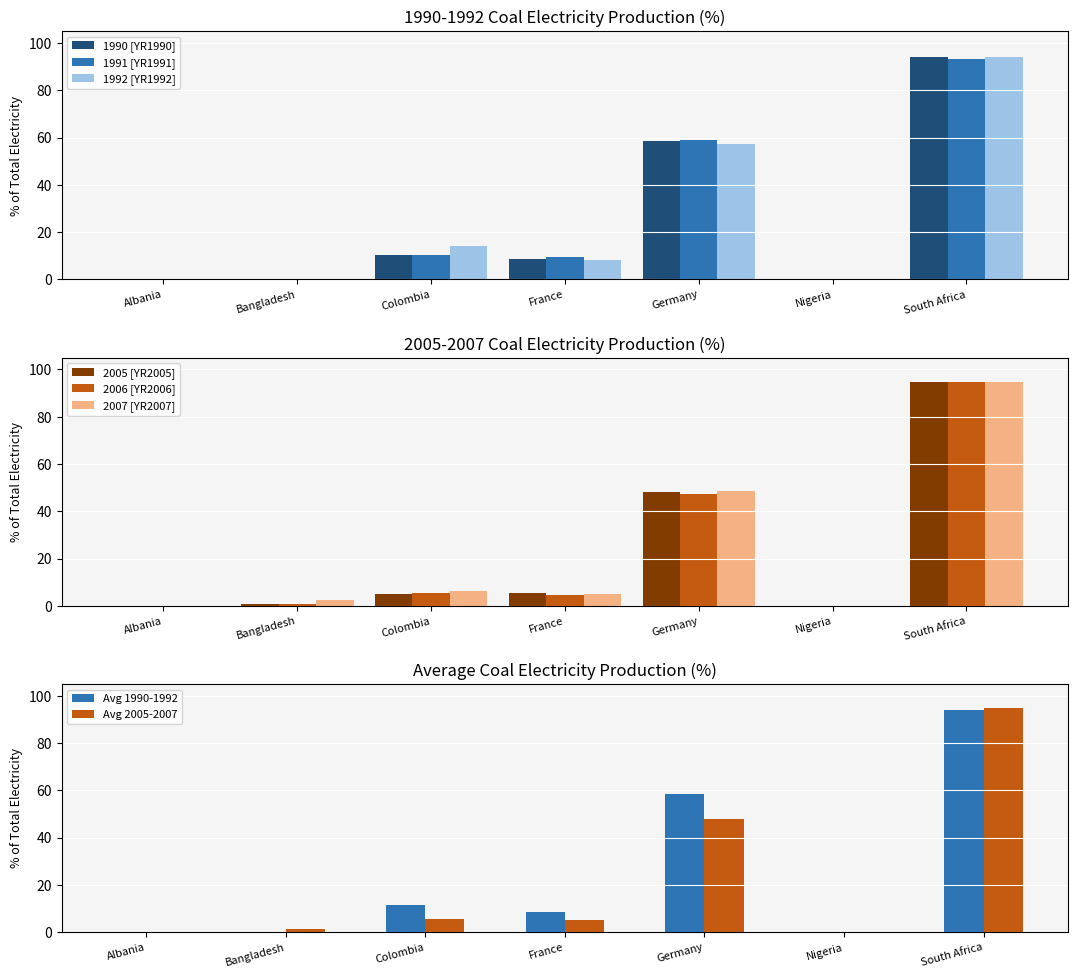

Which has a higher value, Nigeria or South Africa?

South Africa